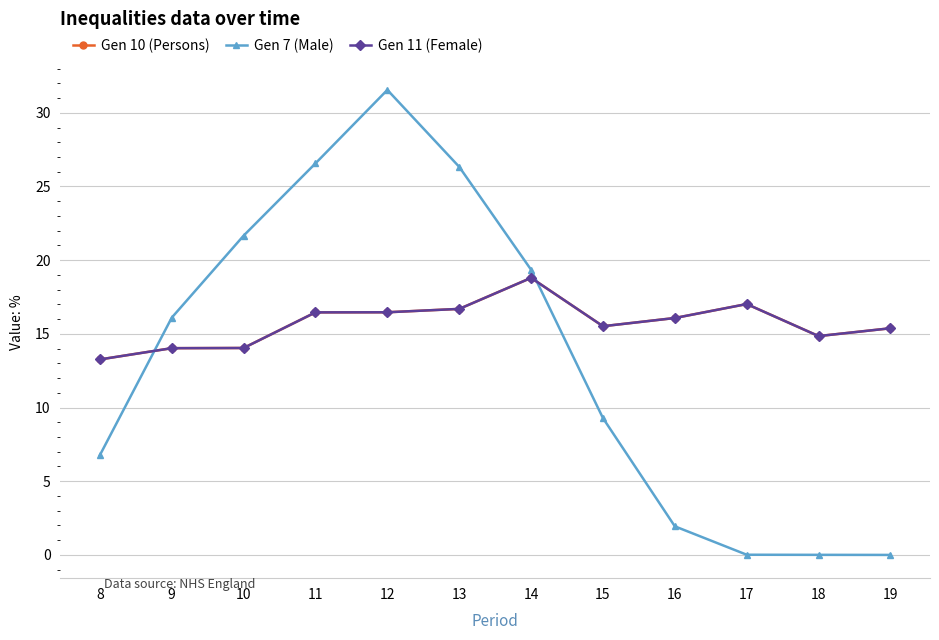

What is the average value of the Gen 10 (Persons) series?

15.7